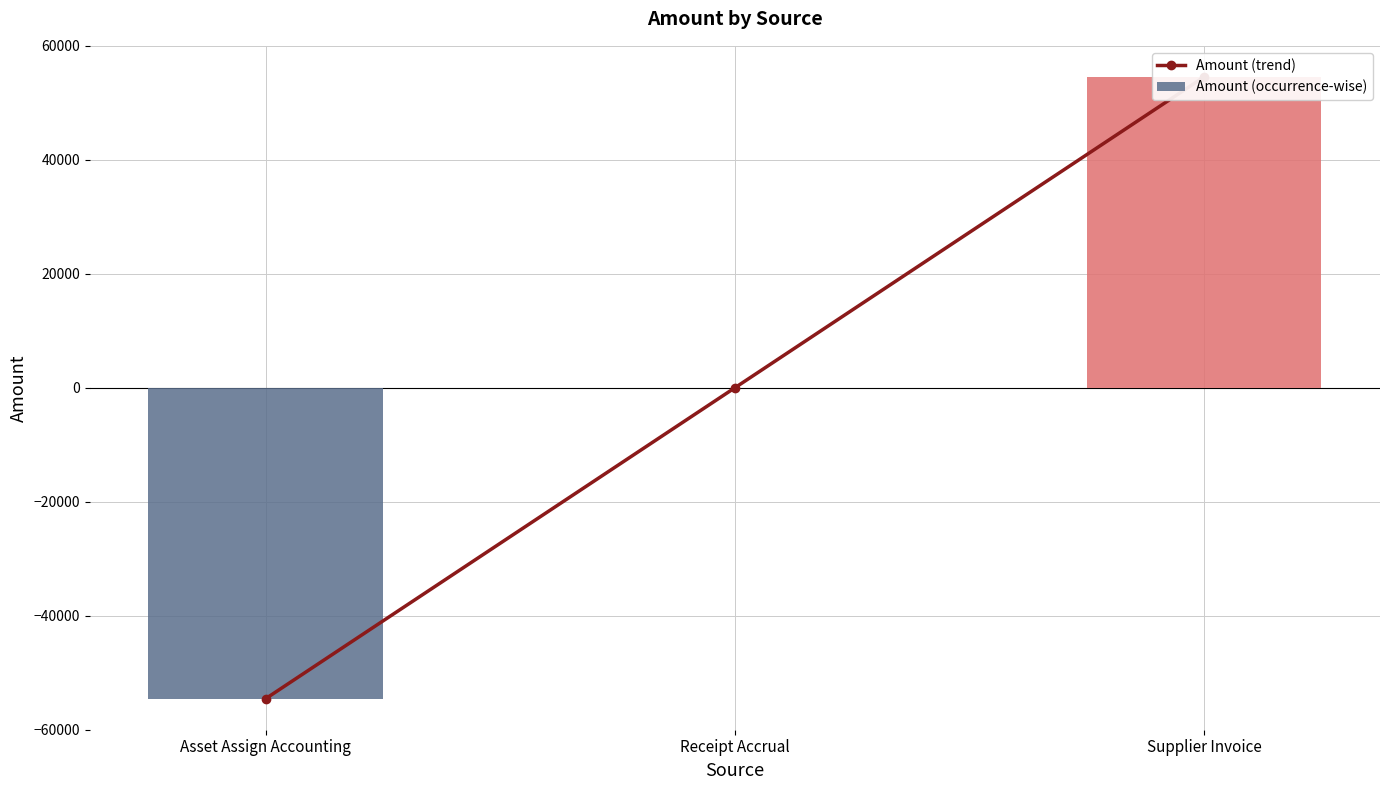

Which has a higher value, Asset Assign Accounting or Receipt Accrual?

Receipt Accrual